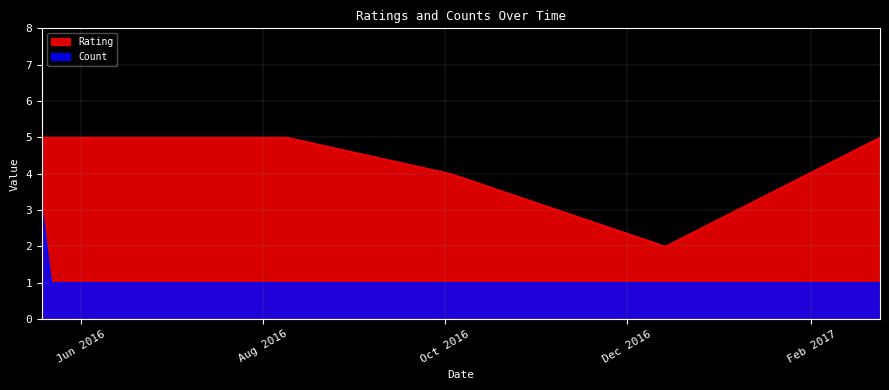

At which label does Count reach its peak?

2016-05-19